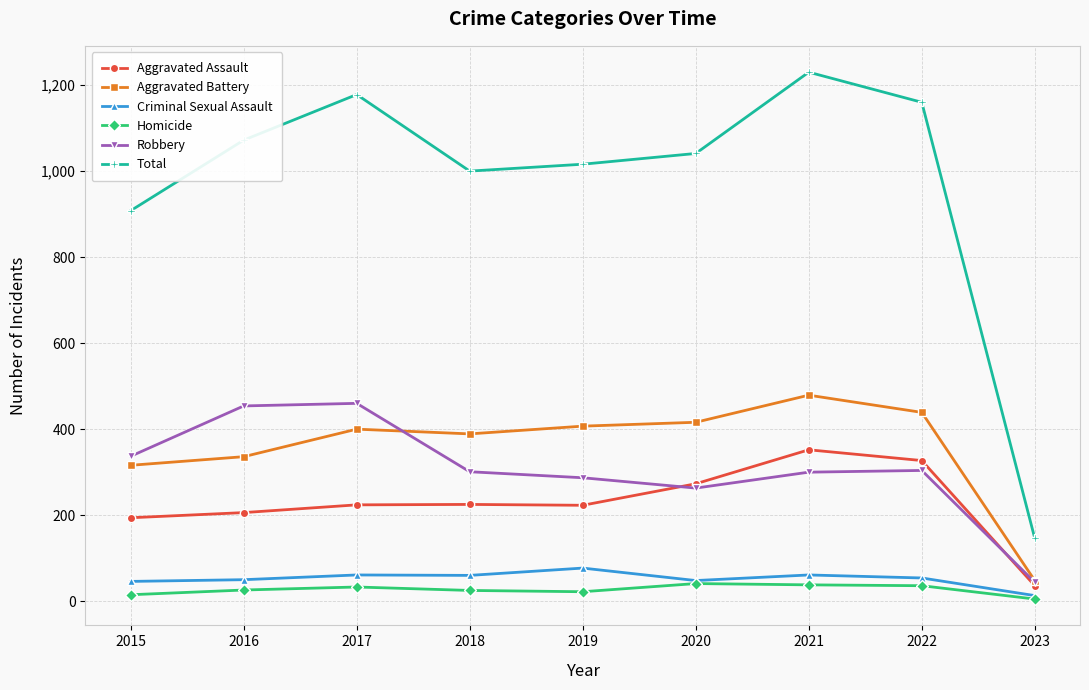

What is the spread (max minus min) of values at 2017?

1145